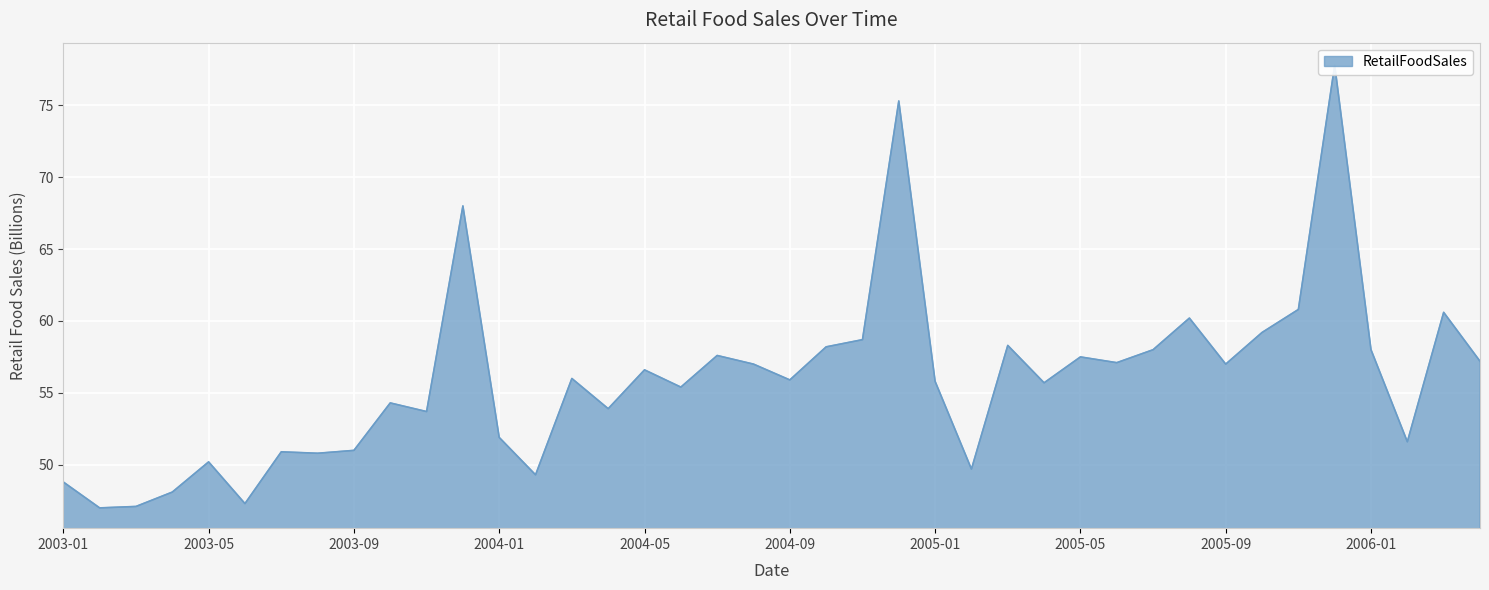

Reading left to right, transcribe all the data shown in this chart.

48.8	47.0	47.1	48.1	50.2	47.3	50.9	50.8	51.0	54.3	53.7	68.0	51.9	49.3	56.0	53.9	56.6	55.4	57.6	57.0	55.9	58.2	58.7	75.3	55.8	49.7	58.3	55.7	57.5	57.1	58.0	60.2	57.0	59.2	60.8	77.8	58.0	51.6	60.6	57.2